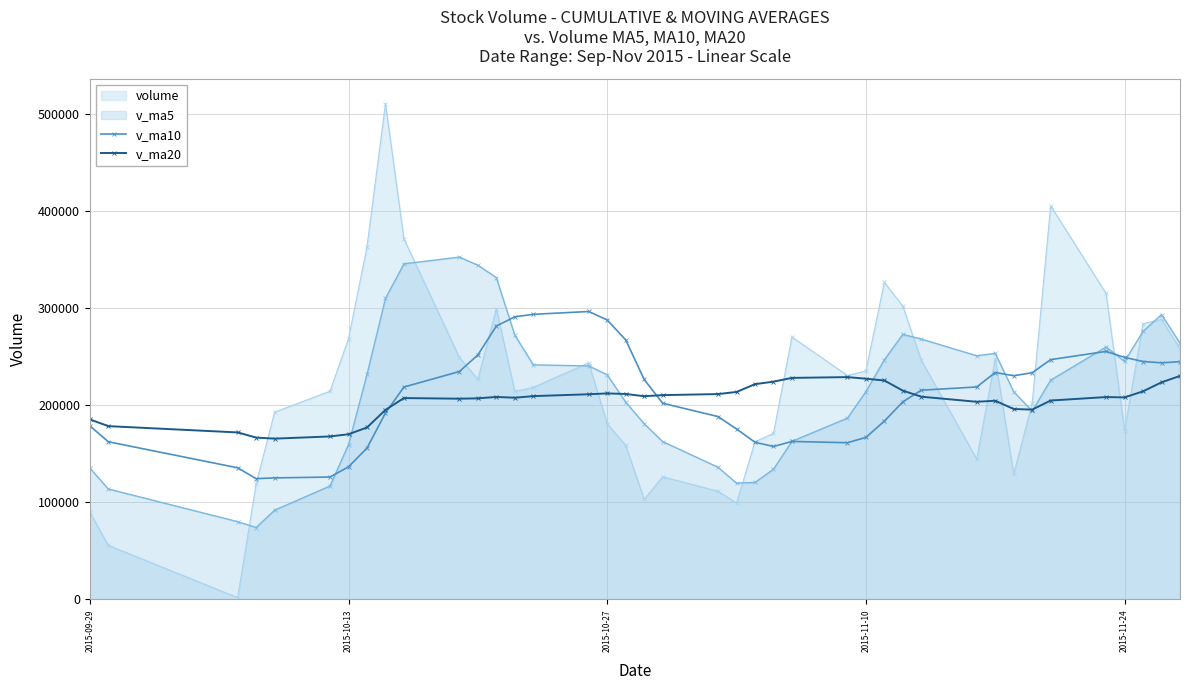

What is the difference between the maximum and minimum values in the v_ma20 series?

64580.9